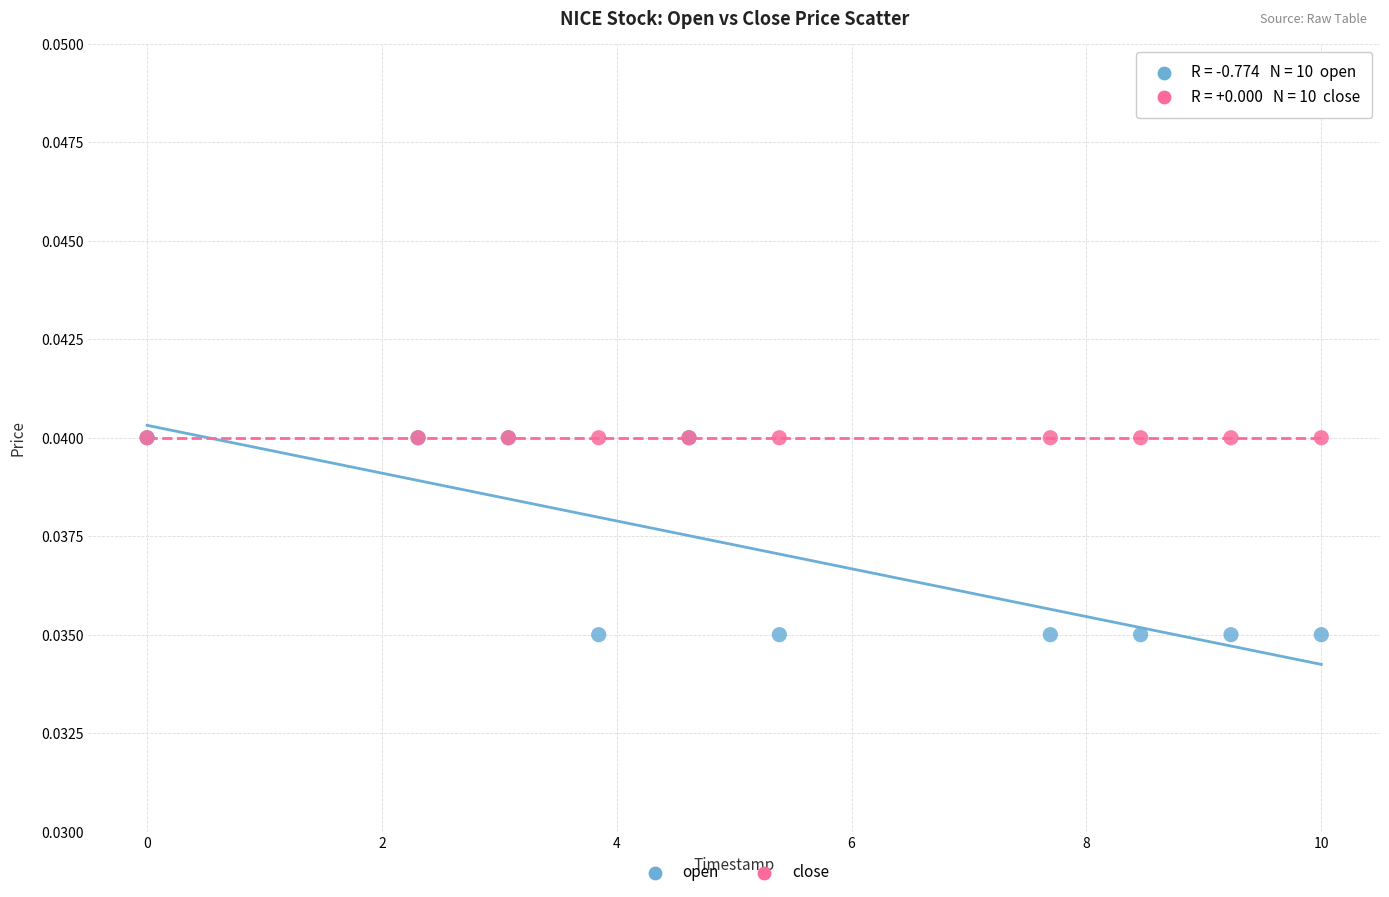

What are all the series names shown in the legend?

open, close